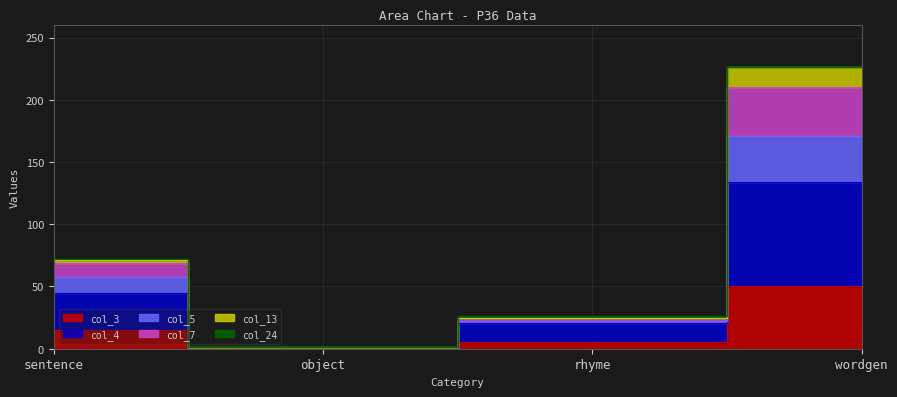

What is the label of the 3rd point from the left?

rhyme